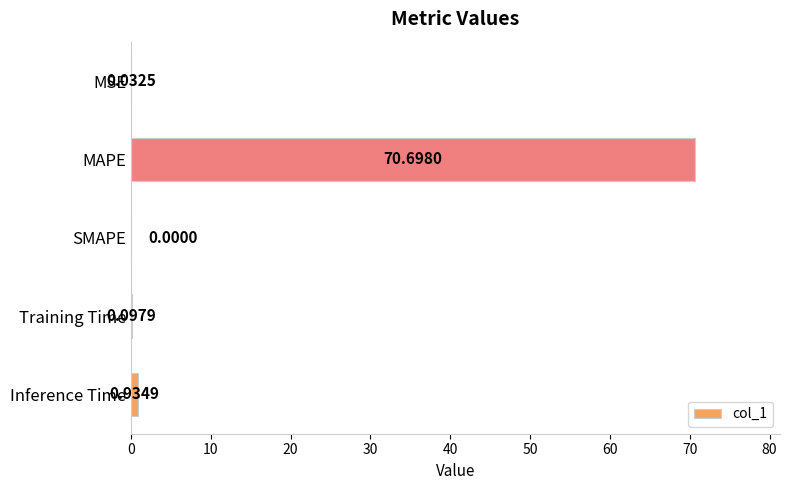

At which category does the chart reach its peak across all series?

MAPE